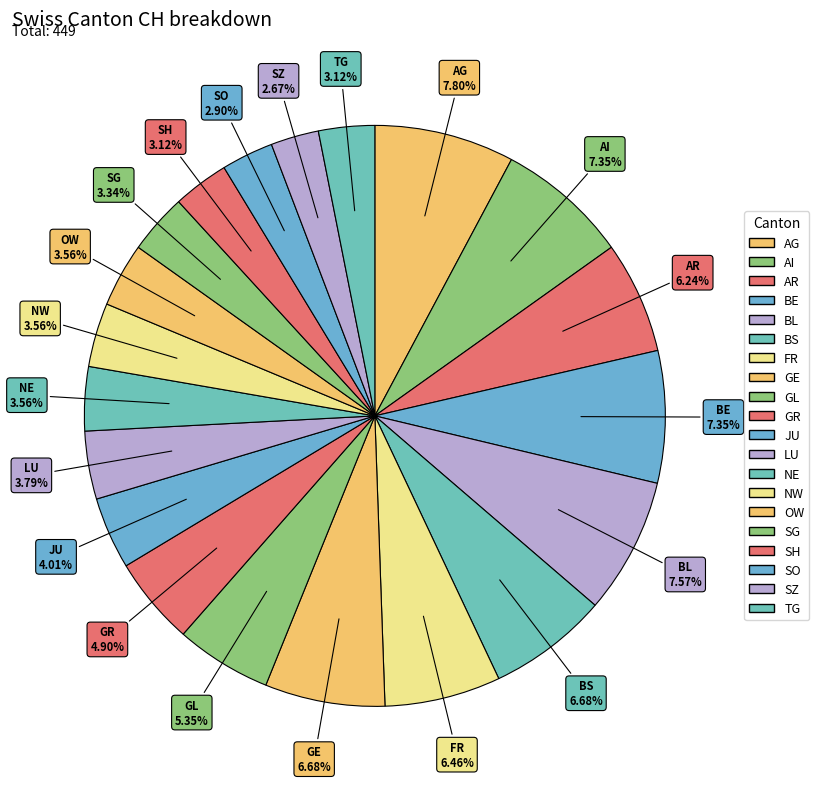

To the nearest percent, what is the difference between the GR and SZ slice percentages?

2%